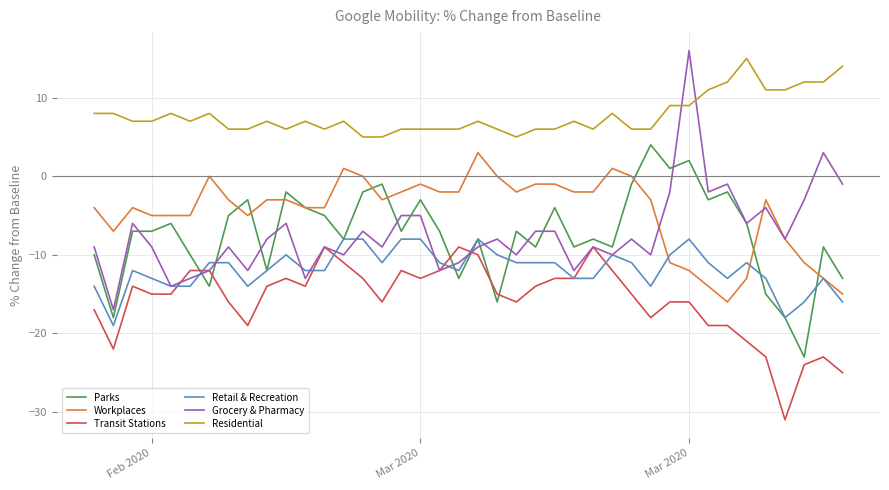

Rank the series by their maximum value, from lowest to highest.

Transit Stations, Retail & Recreation, Workplaces, Parks, Residential, Grocery & Pharmacy